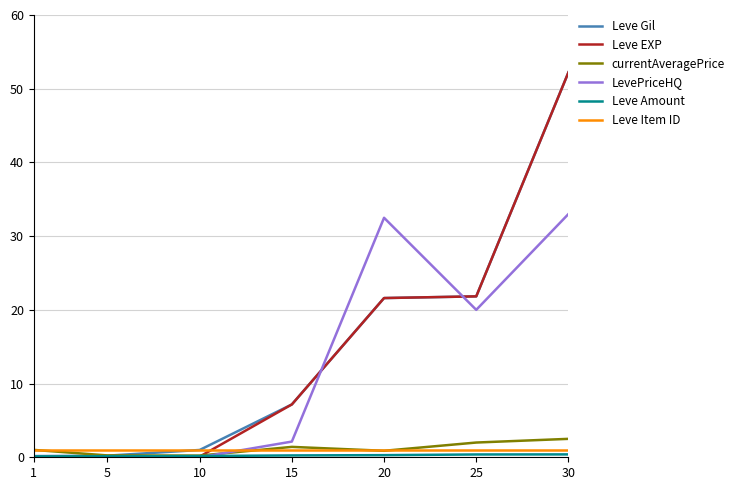

True or false: Leve Gil has more than 1 points higher than both neighbors.

False